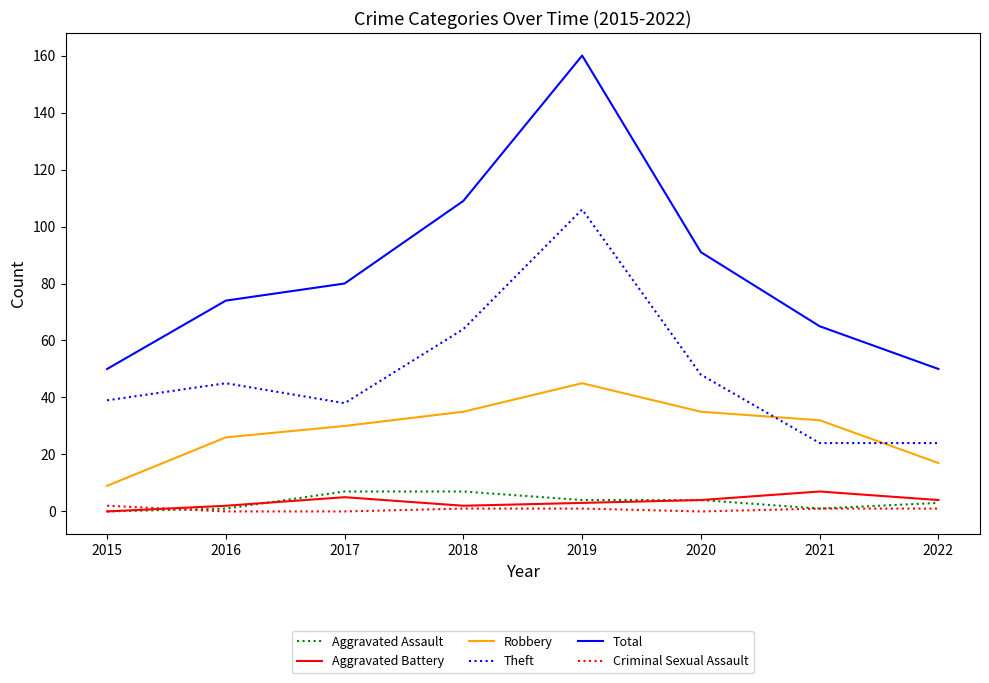

How many lines are shown in the chart?

6